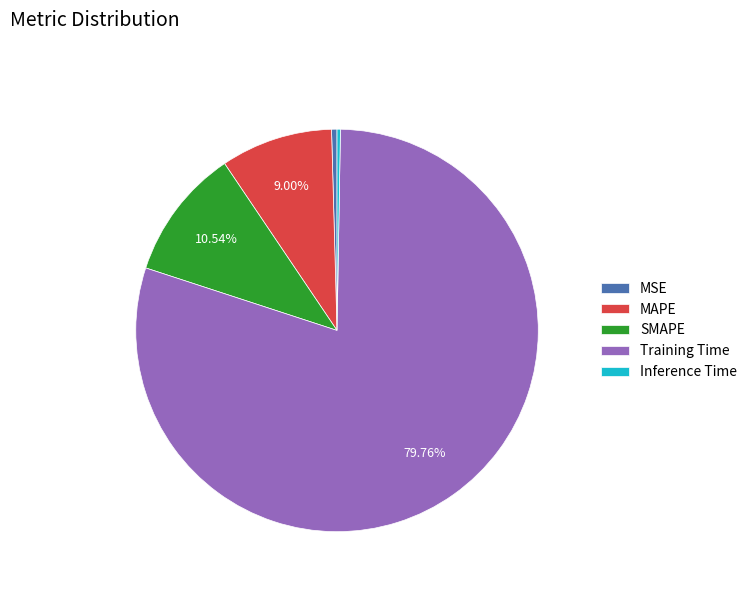

Combined, what portion of the pie is SMAPE and MAPE?

19.5%